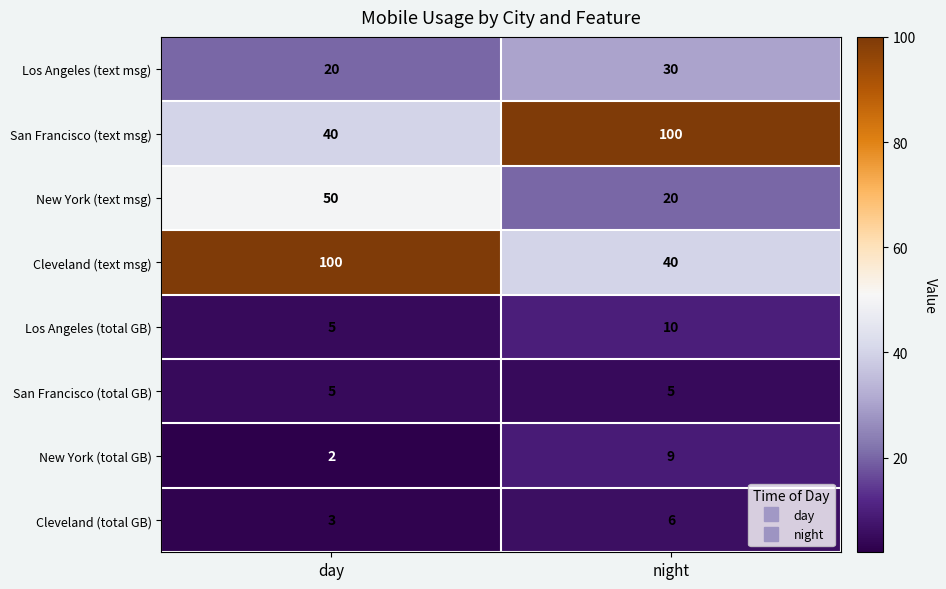

At which category is the sum across all series the highest?

day